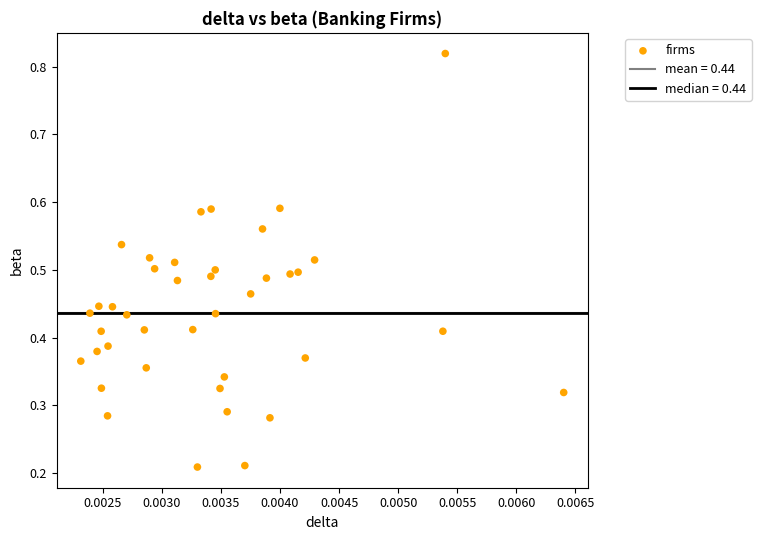

How many points are shown in the scatter plot?

40